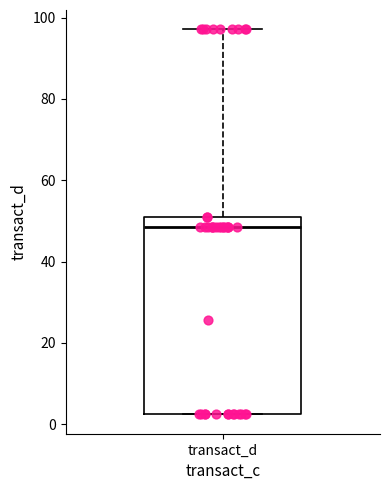

Read this box plot against the y-axis: the position of the median line, the range covered by the box, and the ends of both whiskers. The values are not printed on the chart, so give them approximately, as read against the axis.

median 48, box 2 to 50, whiskers 2 to 98